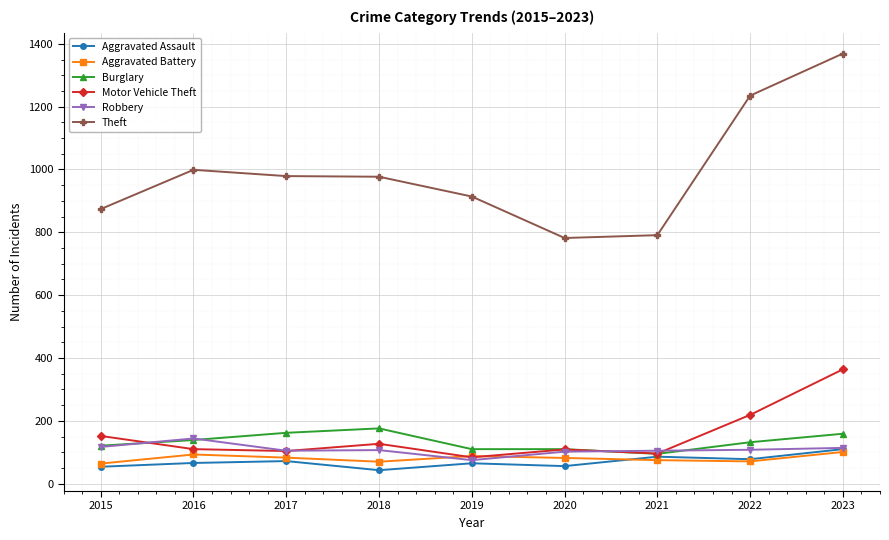

What is the value of the Burglary point at the 6th from the left?

110